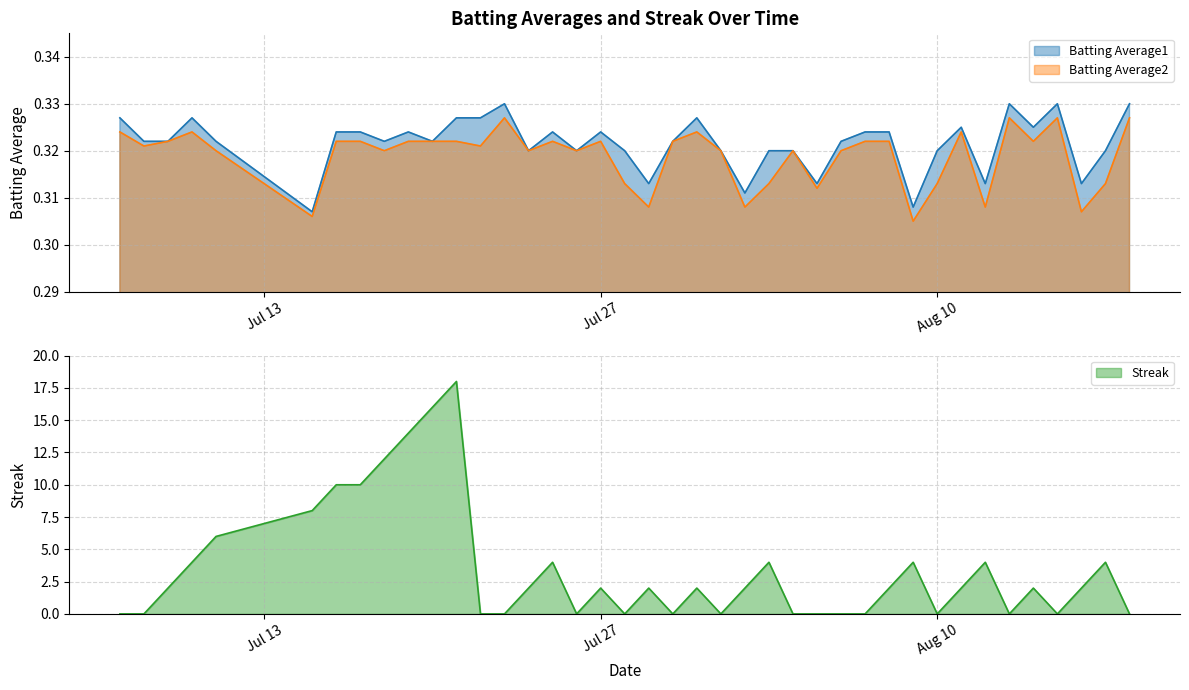

Where is Batting Average1 nearest to the value 0?

2010-07-15